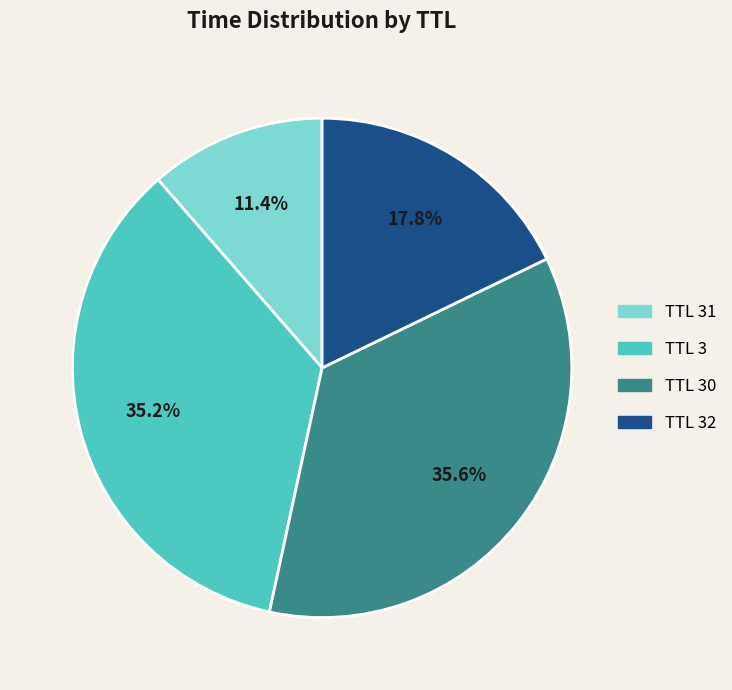

Does TTL 30 account for over 50% of the chart?

No